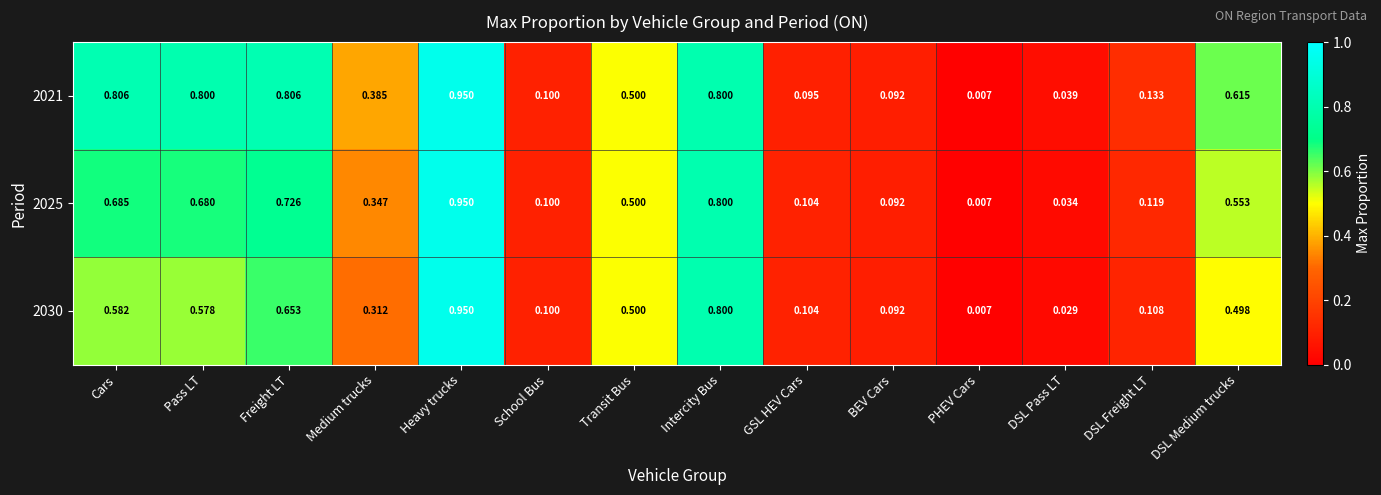

Which category has the highest value across all series?

Heavy trucks